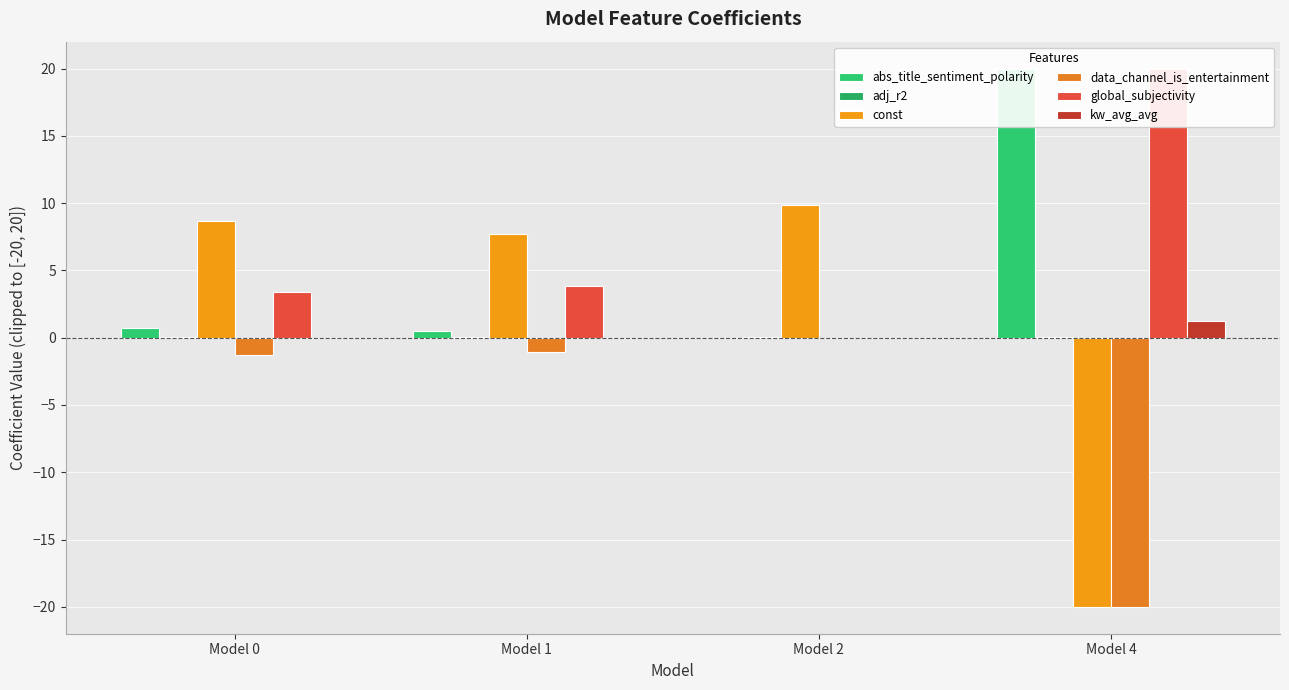

What is the difference between the maximum and minimum values in the kw_avg_avg series?

1.3